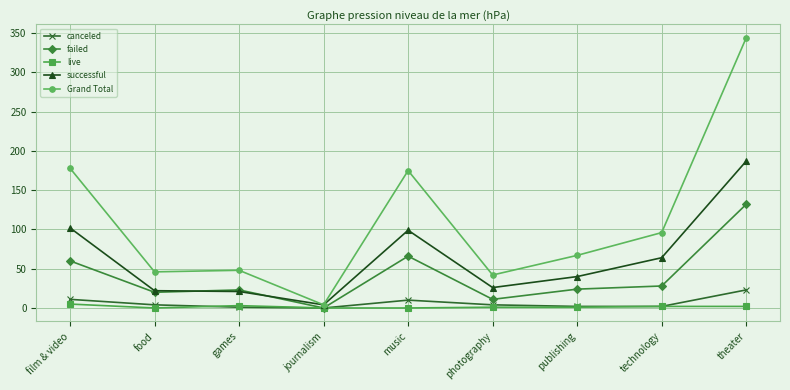

At which label does canceled first exceed 4?

film & video